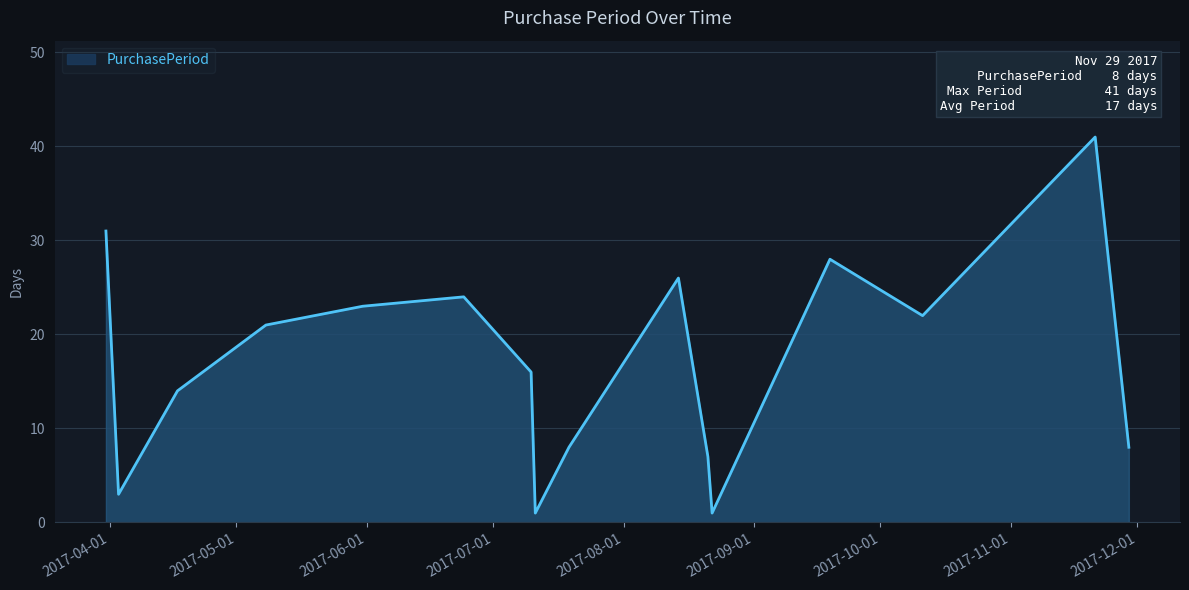

Reading left to right, list all the values displayed in this chart.

31	3	14	21	23	24	16	1	8	26	7	1	28	22	41	8